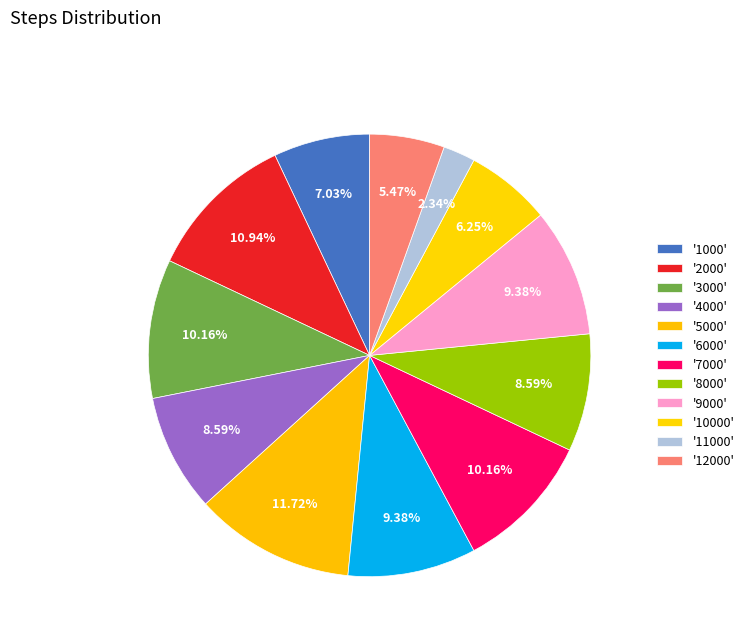

Does any single category account for the majority?

No